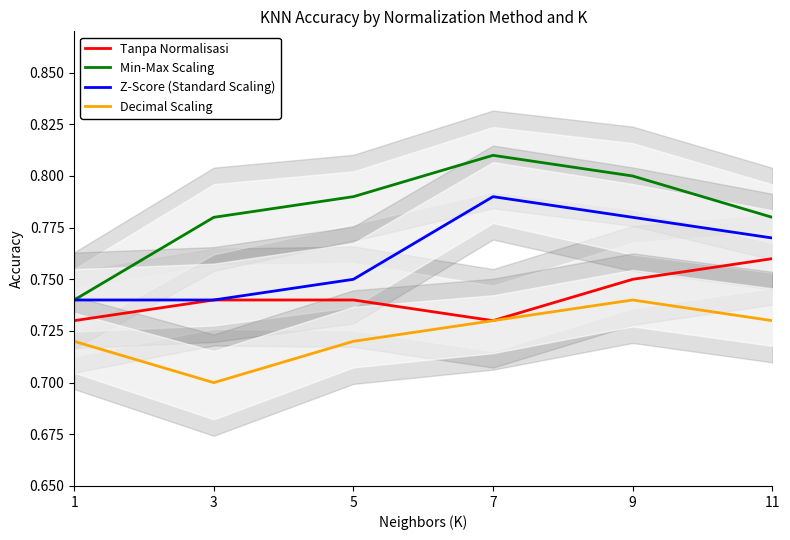

What is the approximate value of Decimal Scaling at 3?

0.7